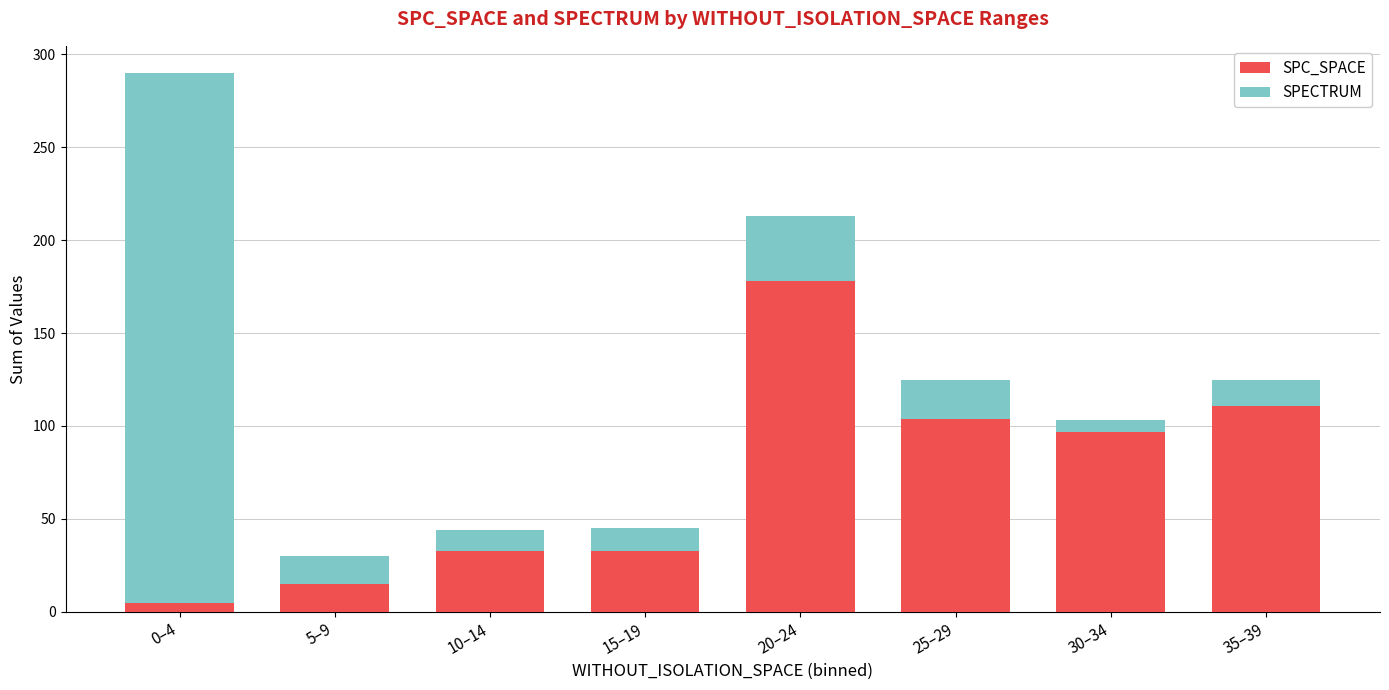

What is the sum of all SPC_SPACE values?

576